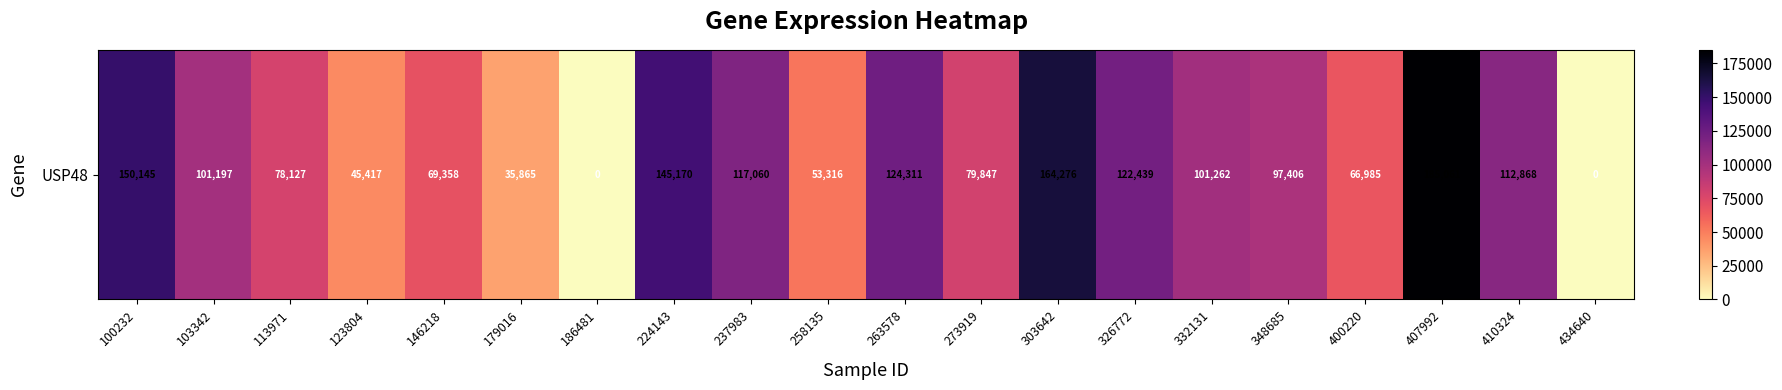

What is the difference between the maximum and minimum values?

185061